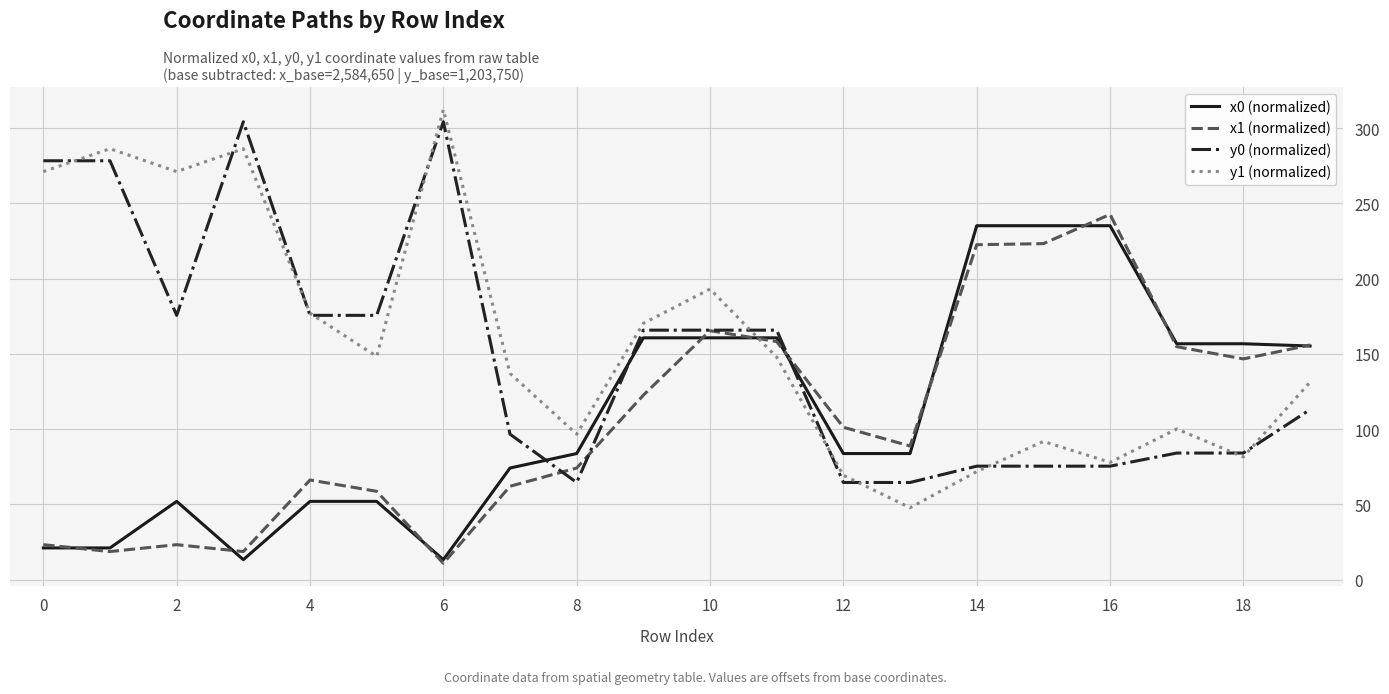

True or false: x0 (normalized) and y1 (normalized) intersect in this chart.

True